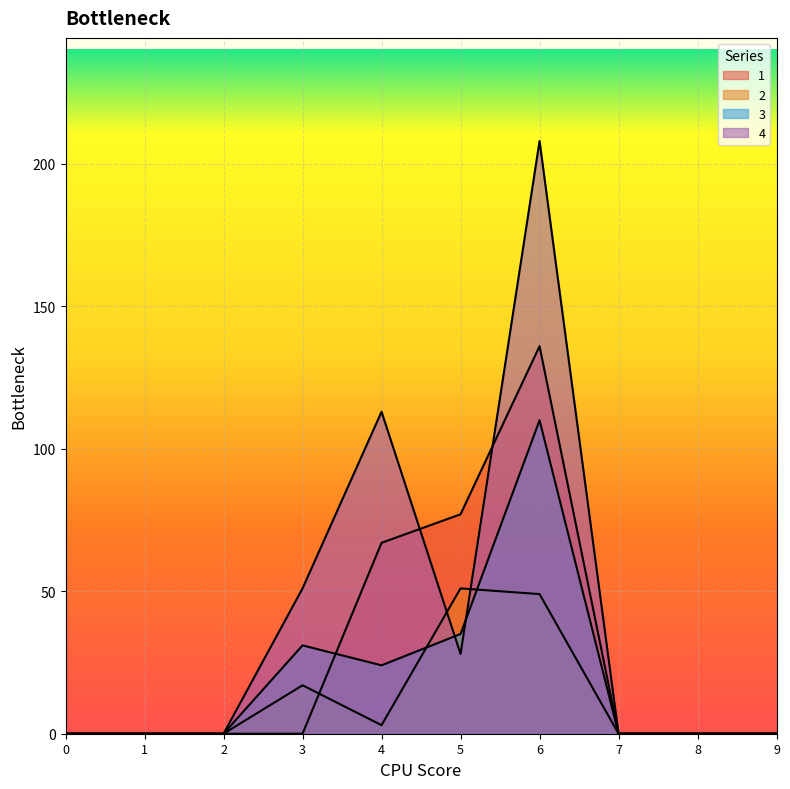

Reading right to left, what are all the values shown in this chart?

1: 9=0	8=0	7=0	6=136	5=77	4=67	3=0	2=0	1=0	0=0
2: 9=0	8=0	7=0	6=49	5=51	4=3	3=17	2=0	1=0	0=0
3: 9=0	8=0	7=0	6=110	5=35	4=24	3=31	2=0	1=0	0=0
4: 9=0	8=0	7=0	6=208	5=28	4=113	3=51	2=0	1=0	0=0